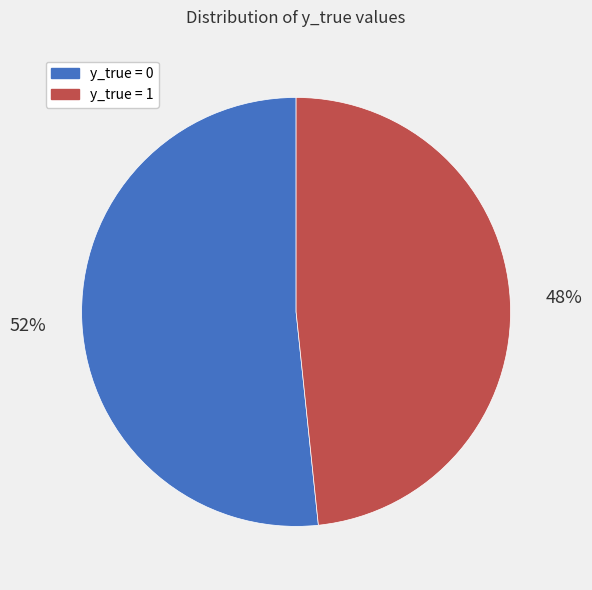

Do y_true = 0 and y_true = 1 together represent more than half of the pie?

Yes